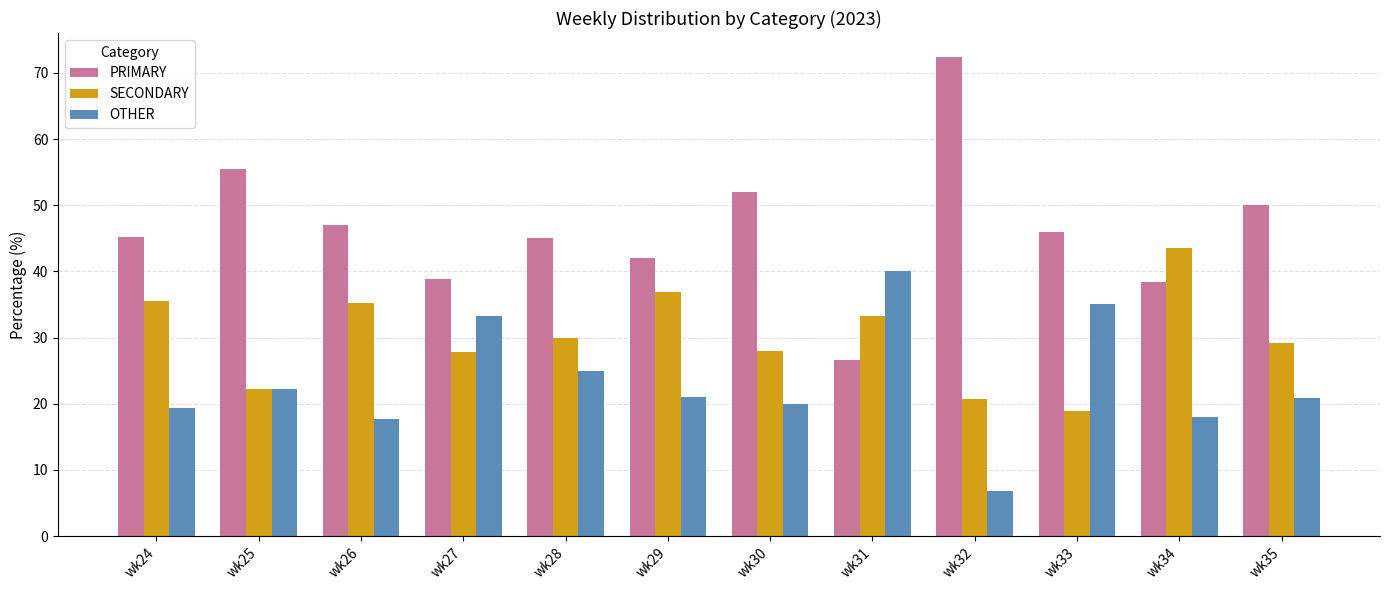

At which label is SECONDARY closest to 31?

wk28